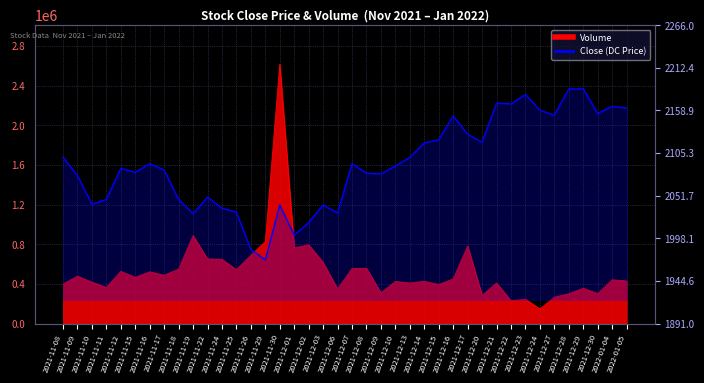

Where is the first local minimum?

2021-11-10